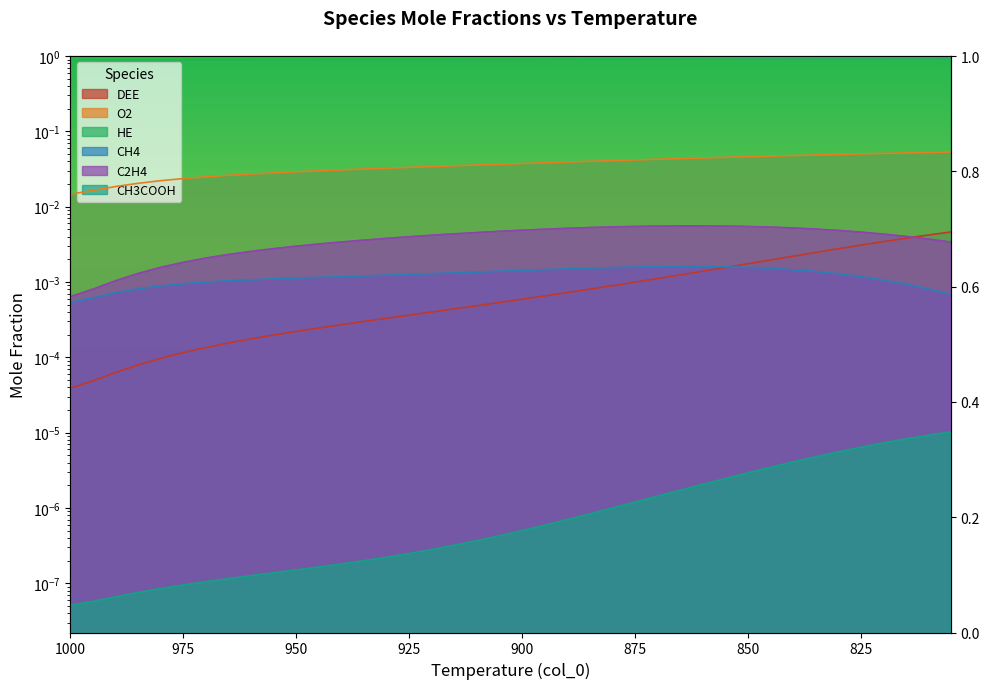

True or false: HE and DEE intersect in this chart.

False